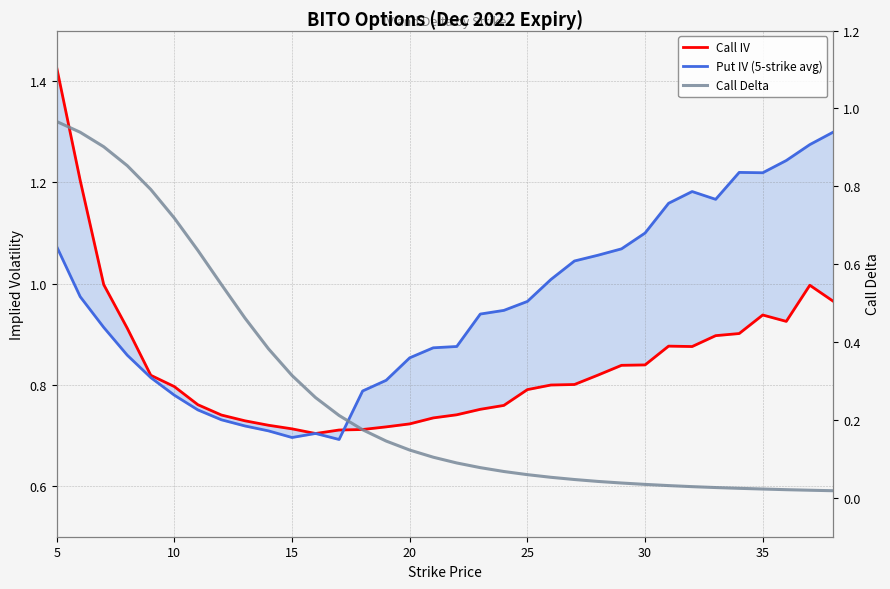

Which series has the largest range (max minus min)?

Call Delta